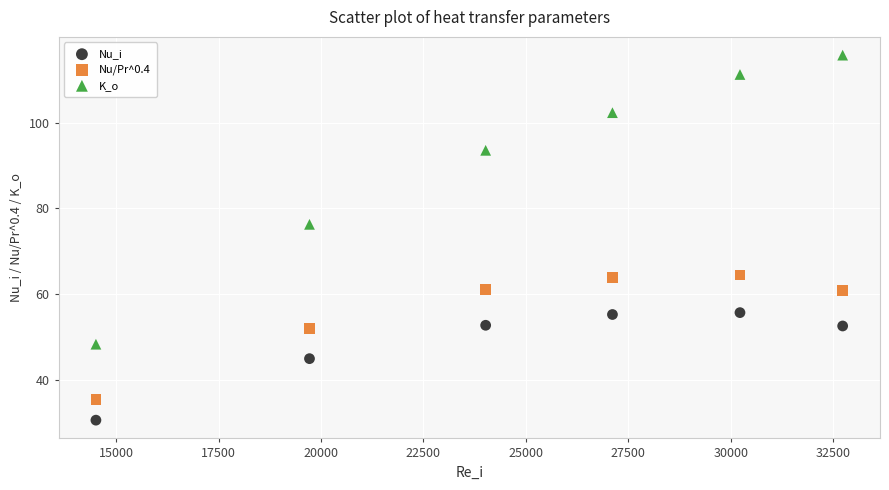

Across all data points, what is the range of Y values (max minus min)?

85.0